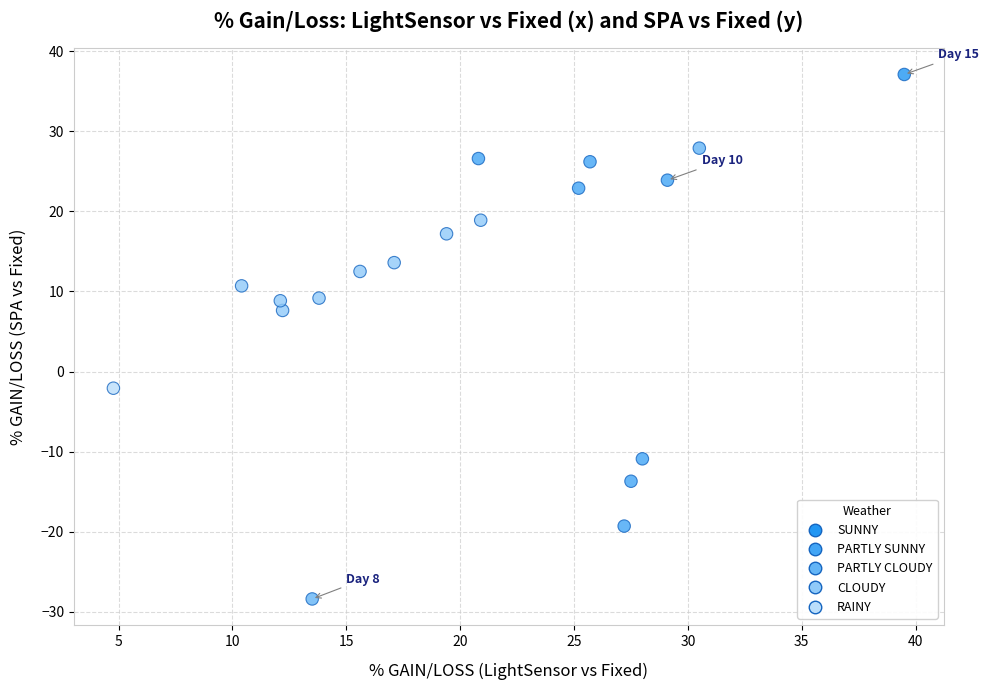

What Y value in the scatter plot is closest to 4?

7.6